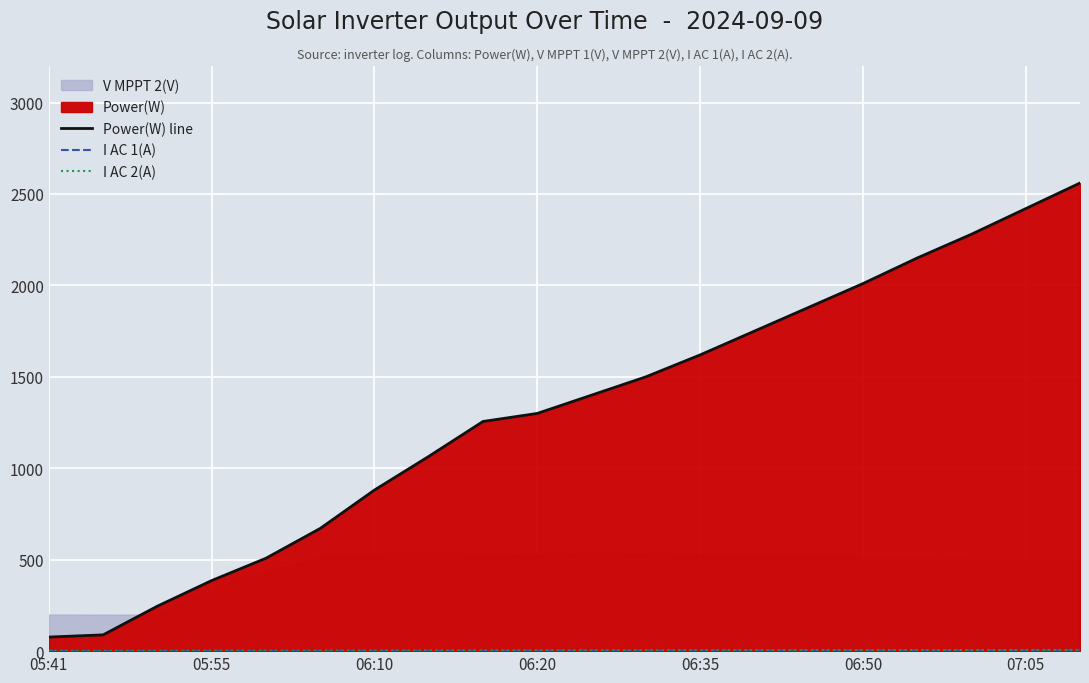

The Power(W) line series shows 1750.0 at 13. True or false?

True